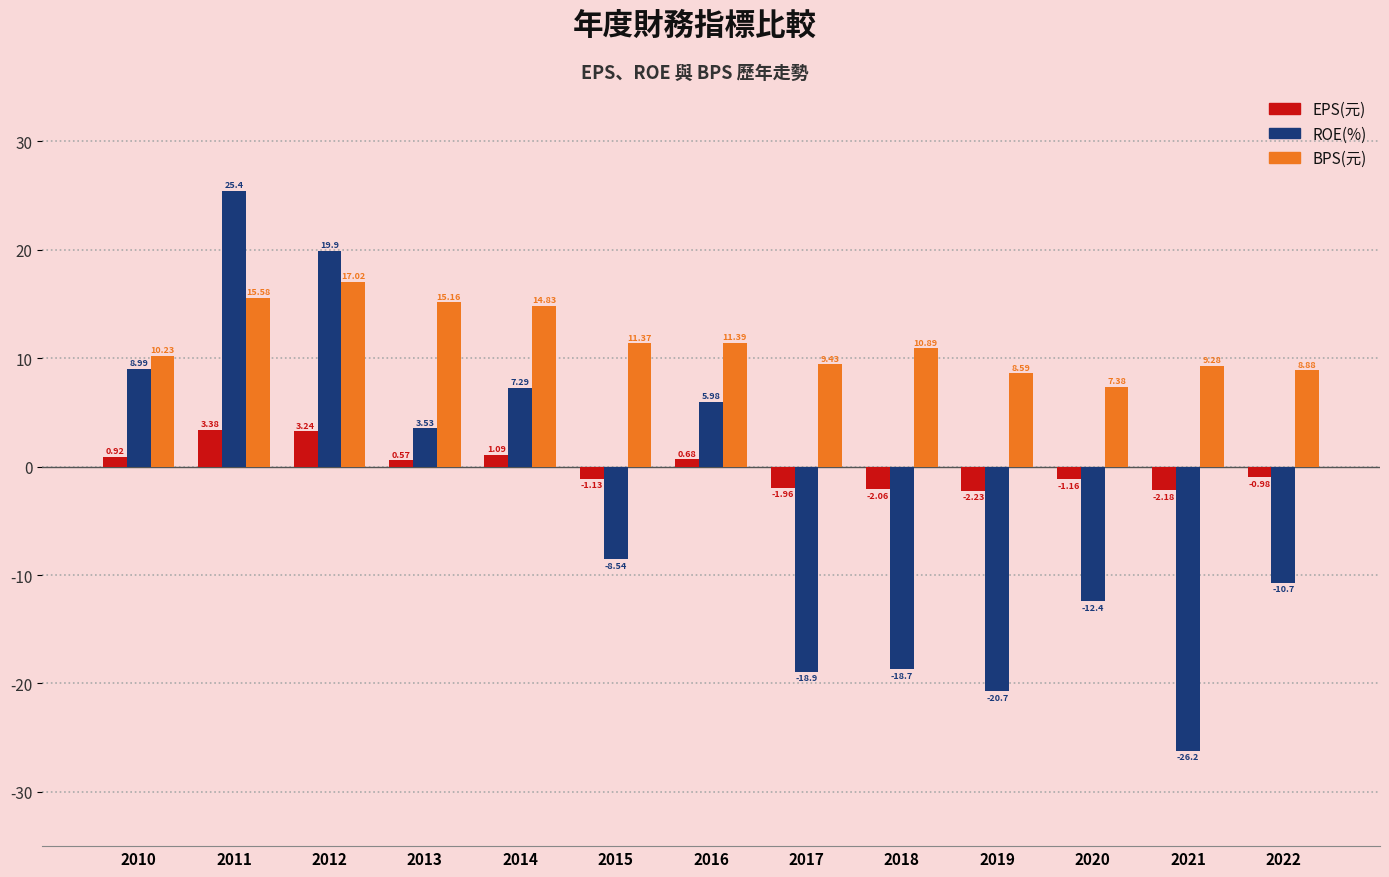

List the labels in order of BPS(元) value, largest first.

2012, 2011, 2013, 2014, 2016, 2015, 2018, 2010, 2017, 2021, 2022, 2019, 2020